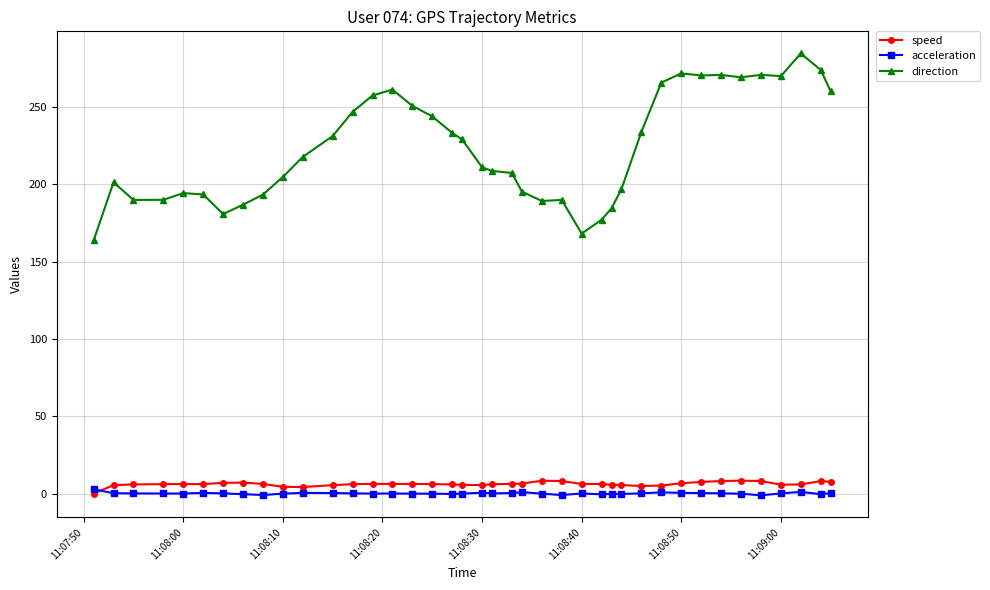

True or false: direction and acceleration cross at least once.

False